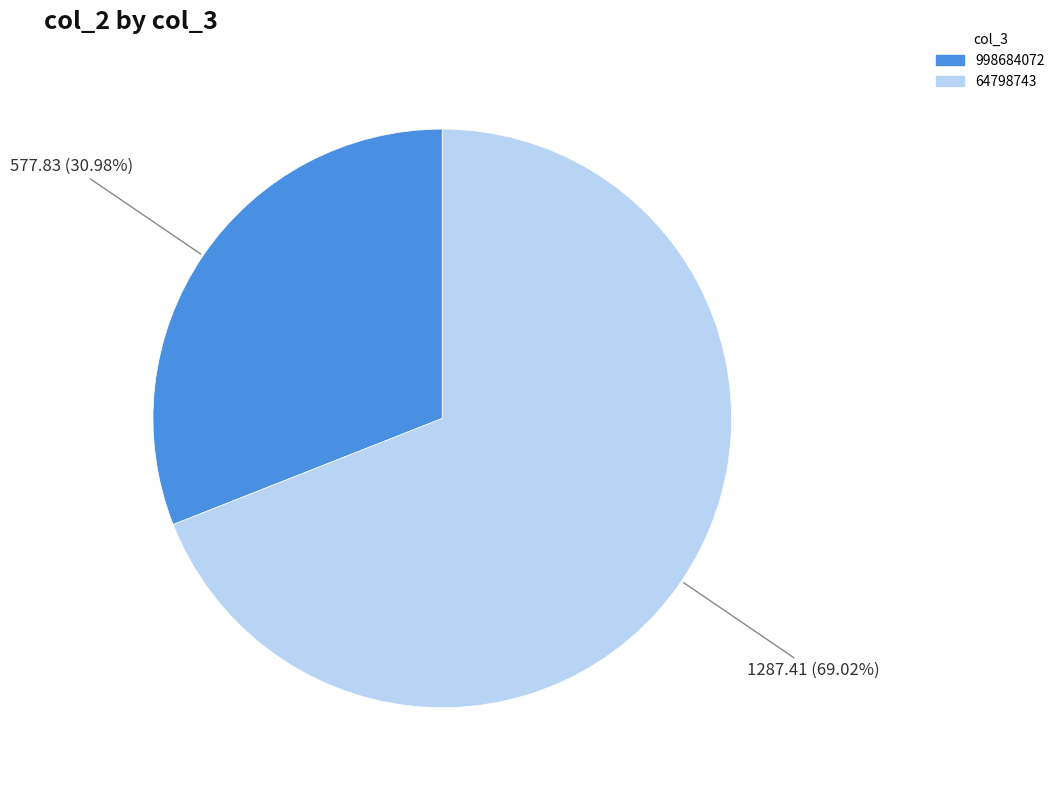

Rank the categories by value from lowest to highest.

998684072, 64798743